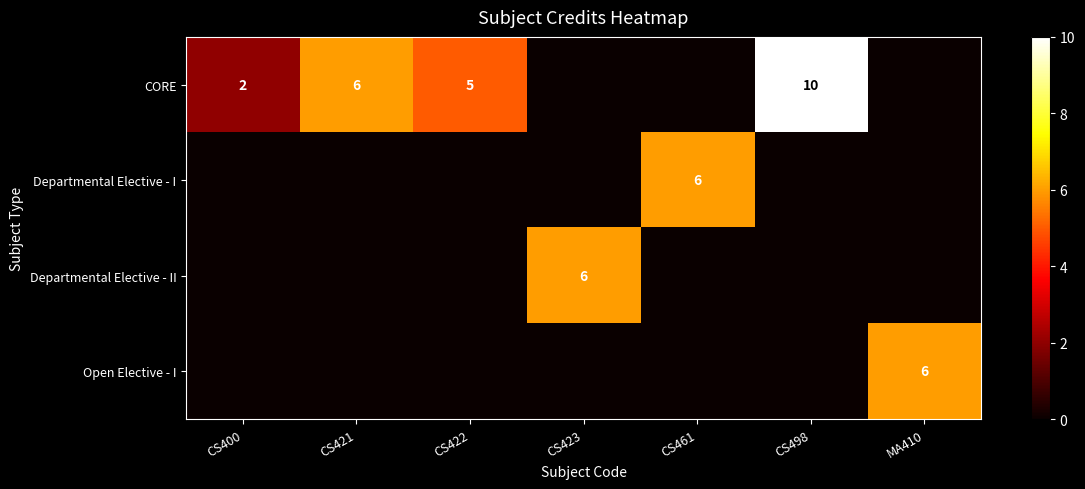

The value of CORE at CS400 is 1. True or false?

False